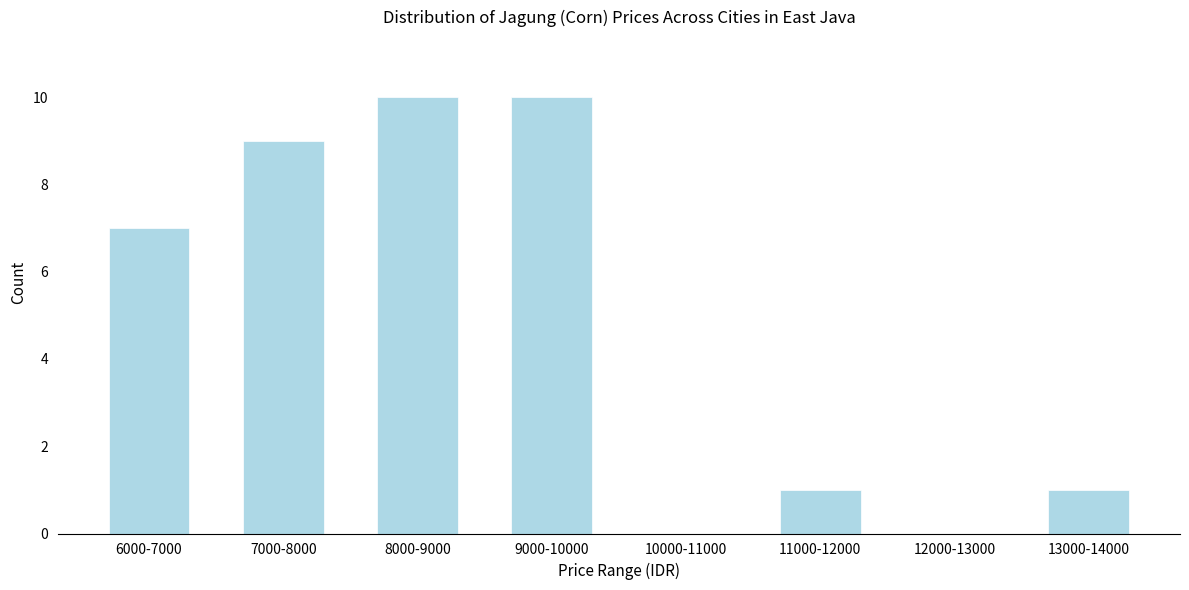

Reading left to right, extract all data points from this chart.

6000-7000=7	7000-8000=9	8000-9000=10	9000-10000=10	10000-11000=0	11000-12000=1	12000-13000=0	13000-14000=1